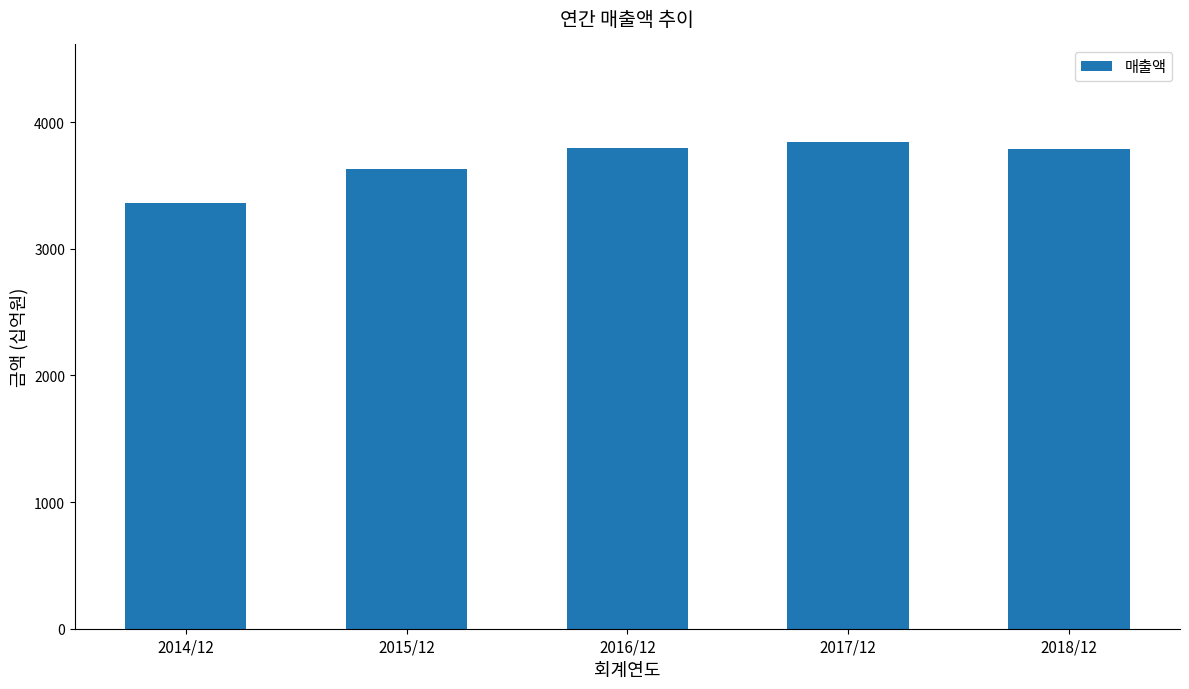

What is the smallest value displayed?

3365